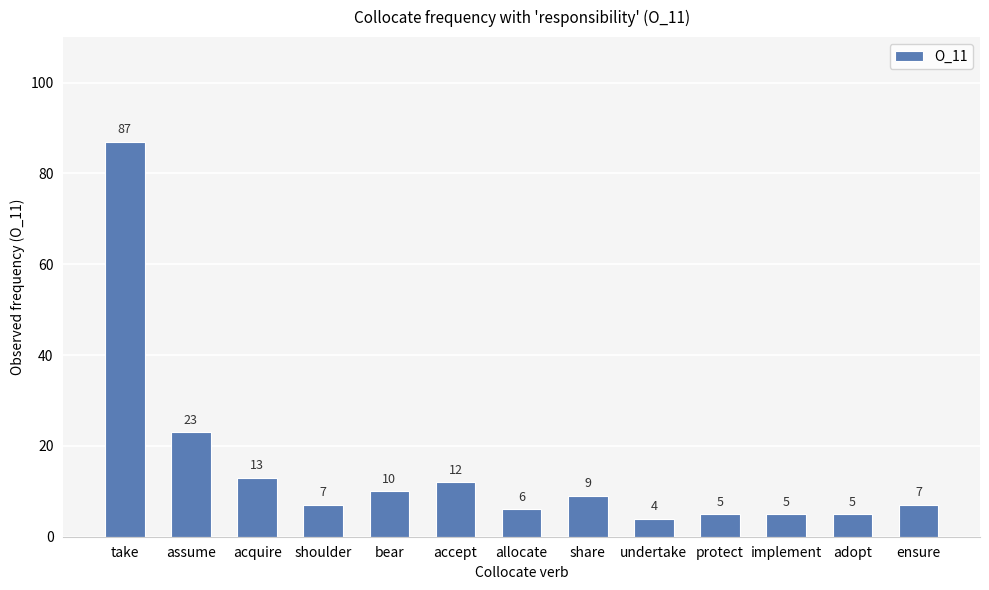

Which label corresponds to the largest value in the chart?

take